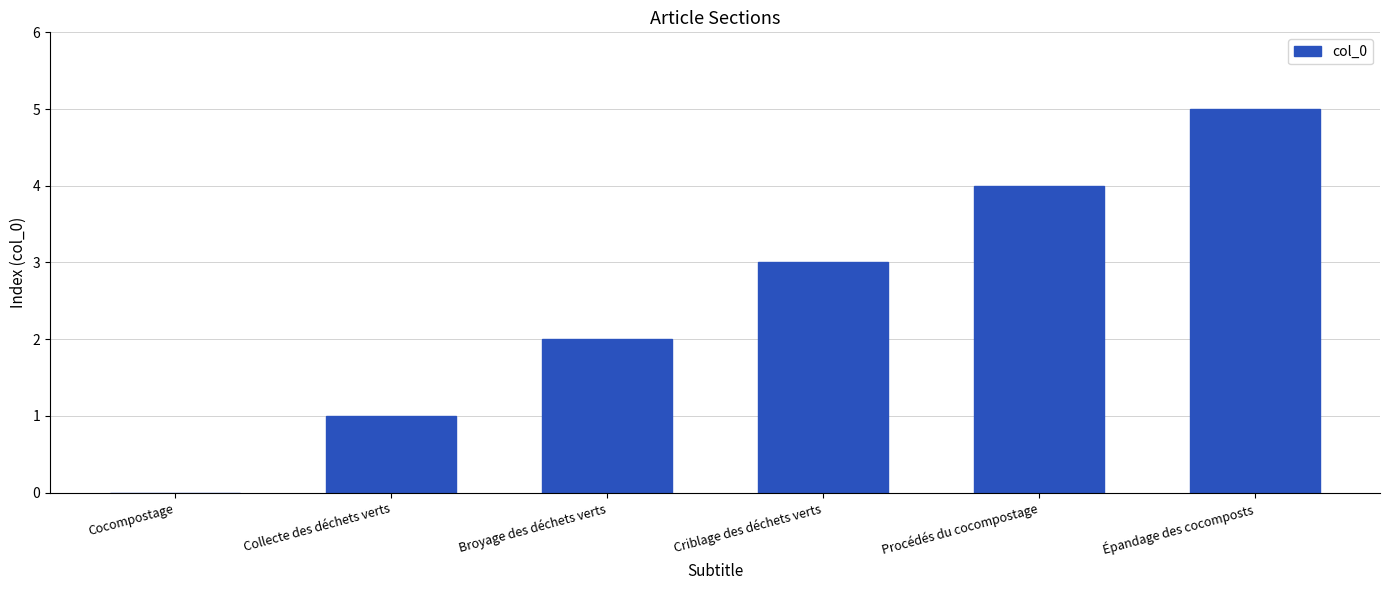

Is it true that the value at Broyage des déchets verts is 1?

False